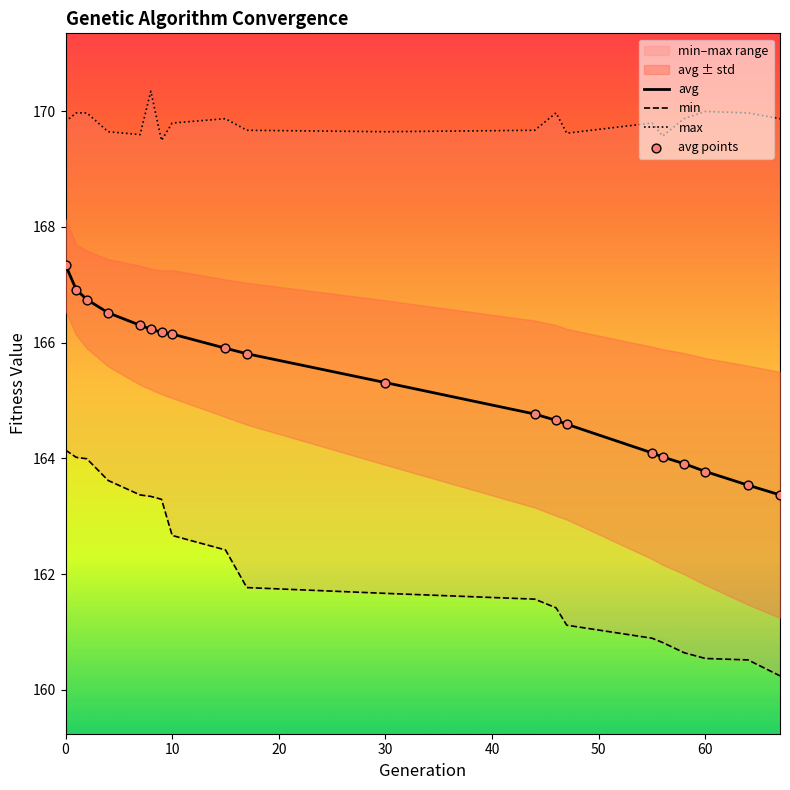

Is it true that avg equals 163.8 at 60?

True